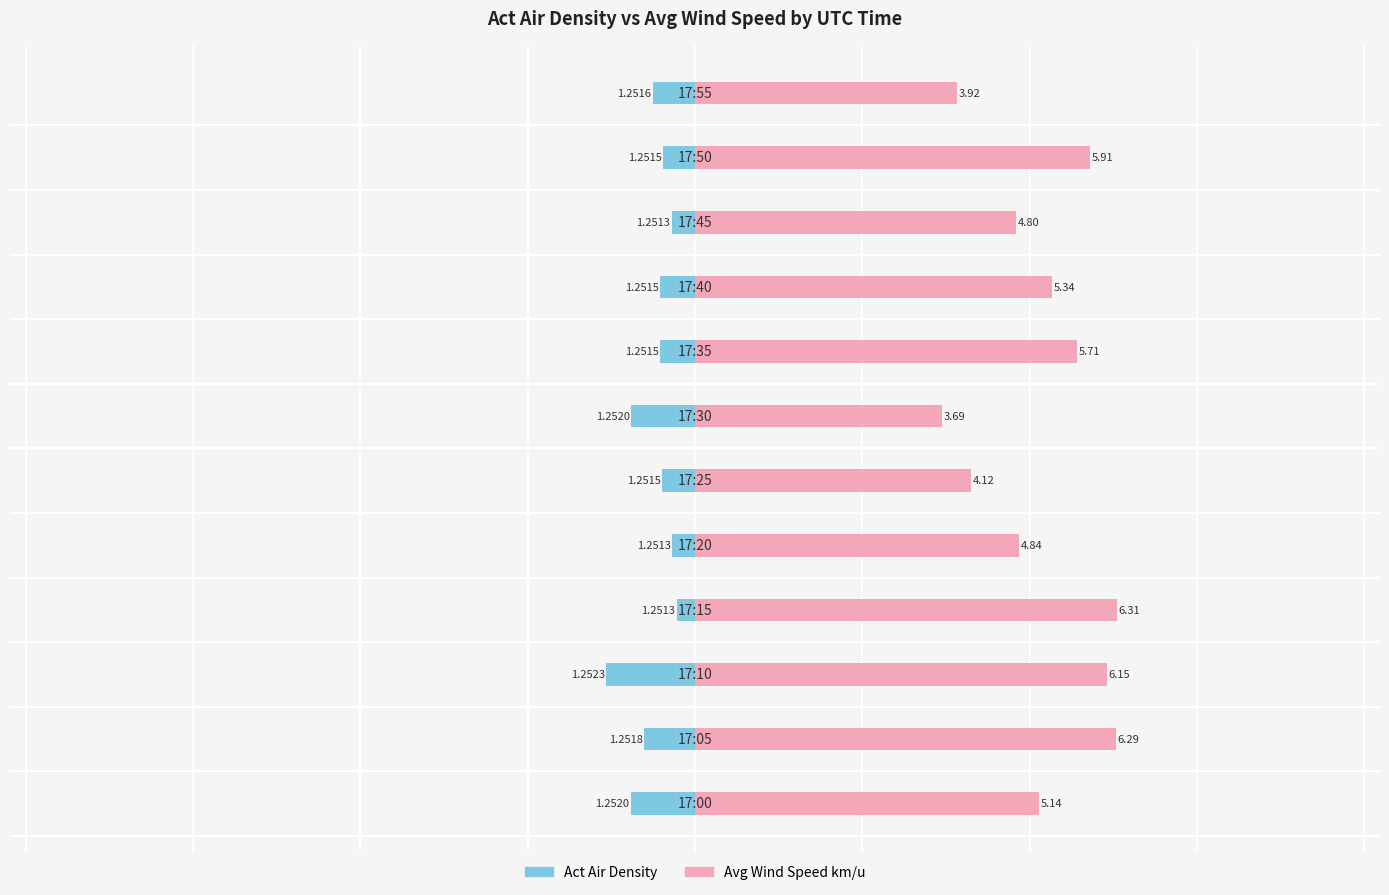

How many bars are there in total?

24